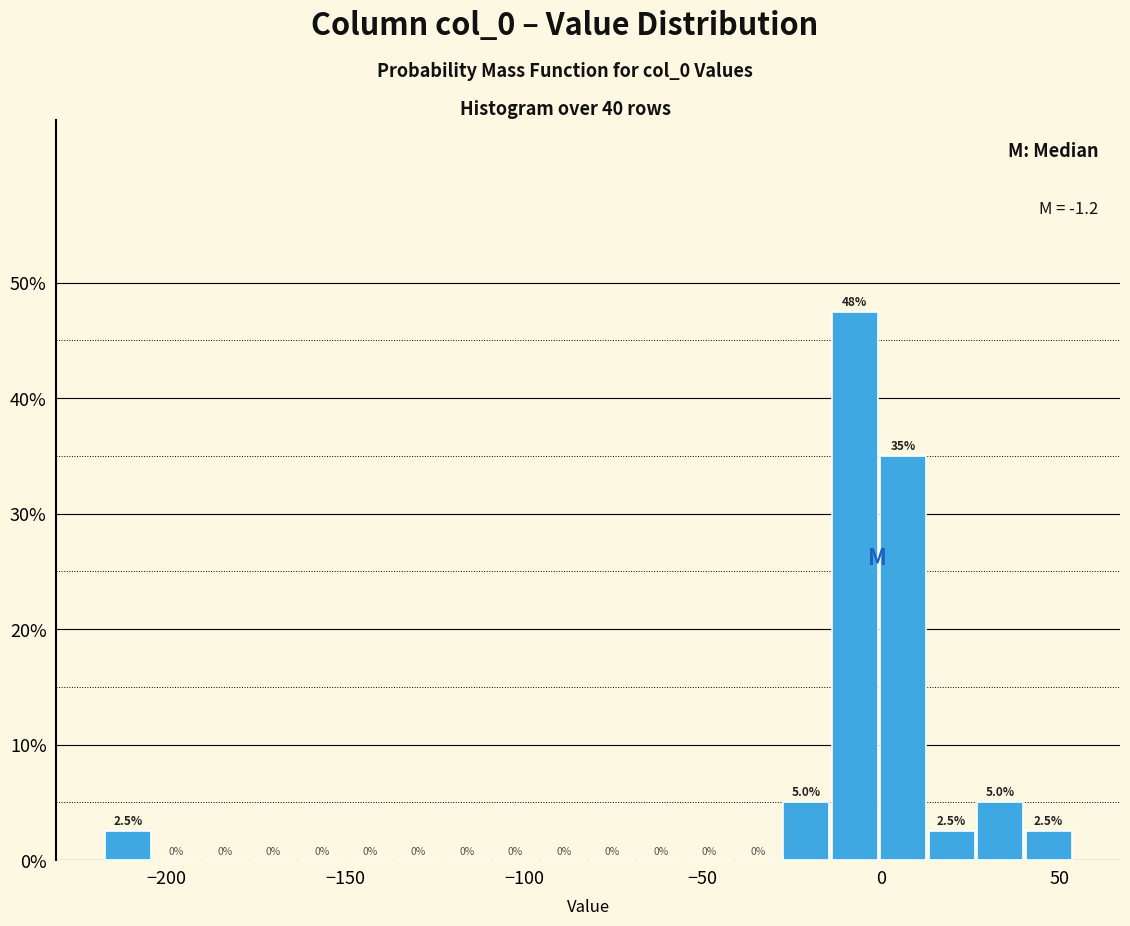

Around what value on the x-axis is the tallest bar? Give the approximate position of its centre, as read against the axis.

-5